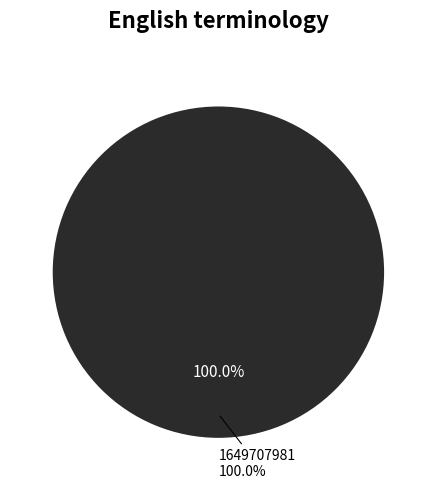

Combined, what portion of the pie is 1649707981 and 1649711550?

100.0%